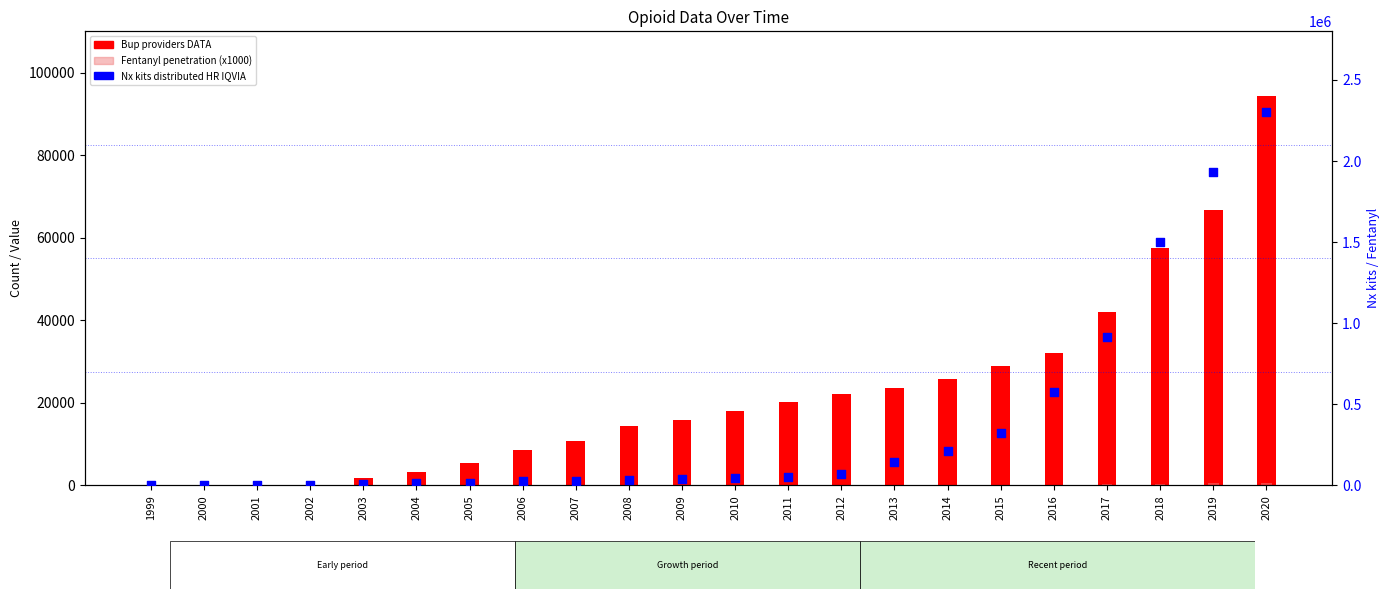

At how many categories does at least one series exceed 1407458?

3